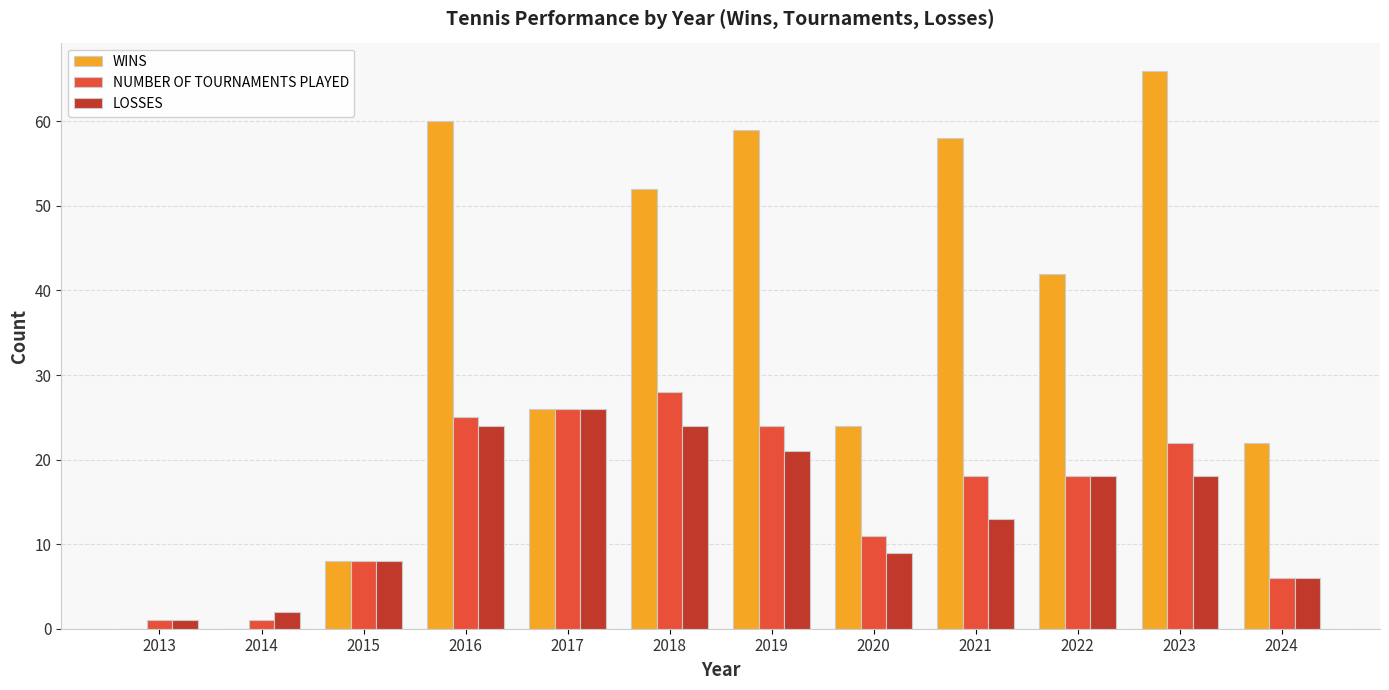

Are the bars grouped side by side (vs. stacked)?

Yes